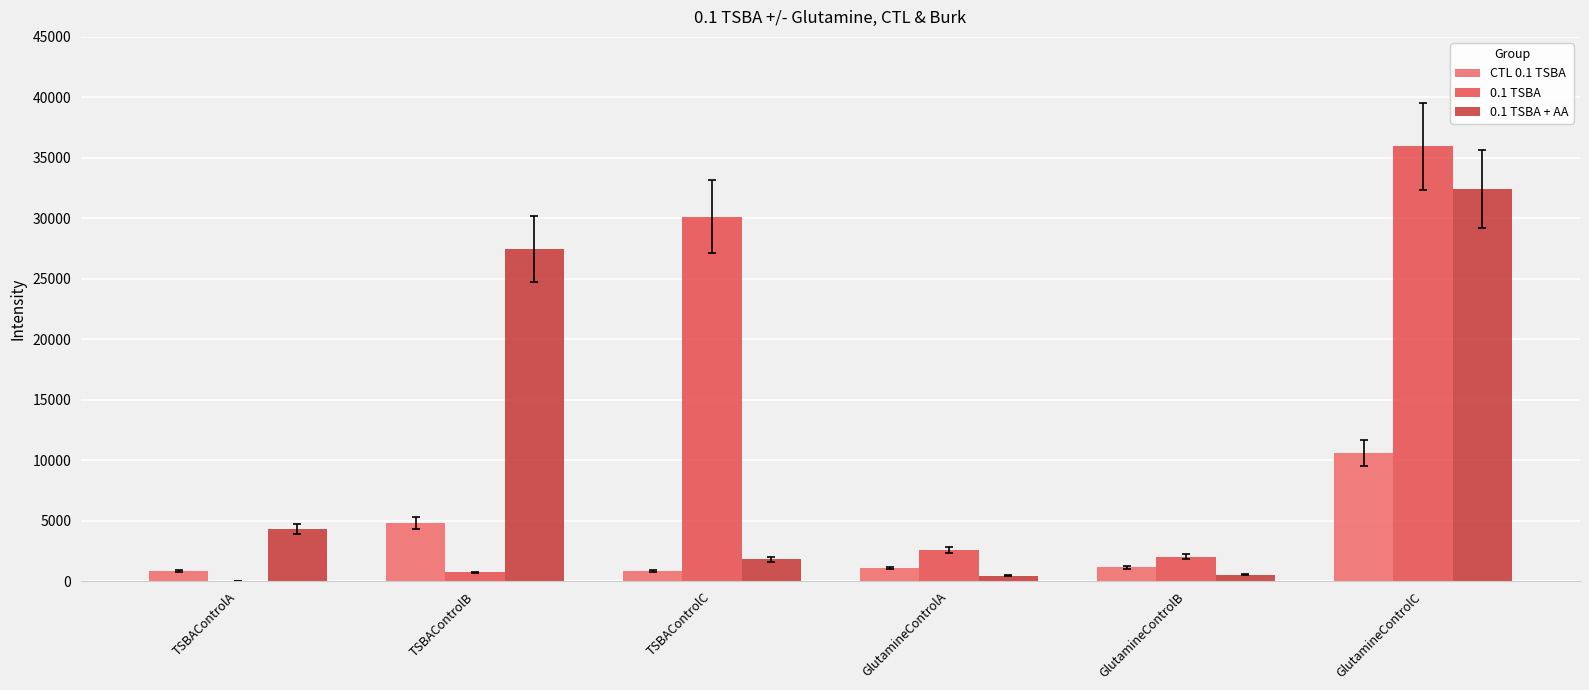

What position from the left is TSBAControlC?

3